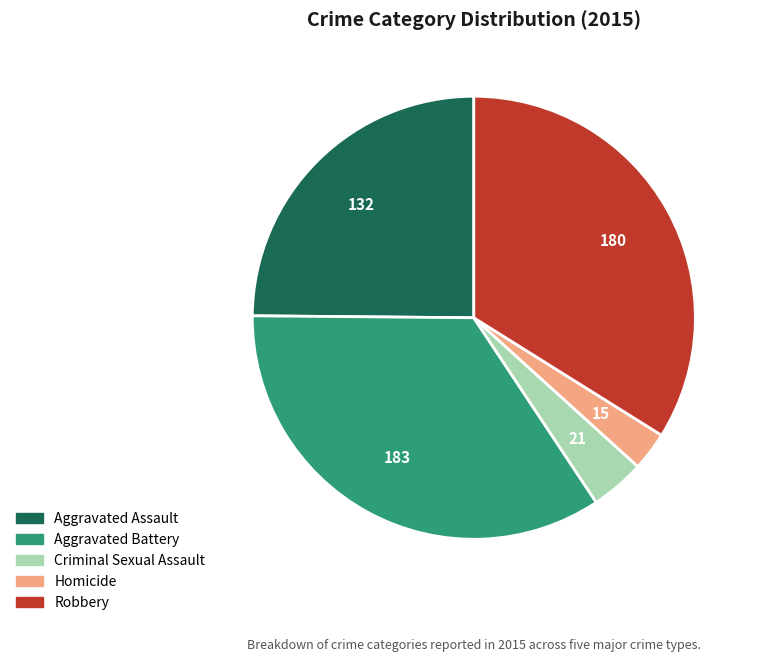

Count the number of slices in the pie.

5